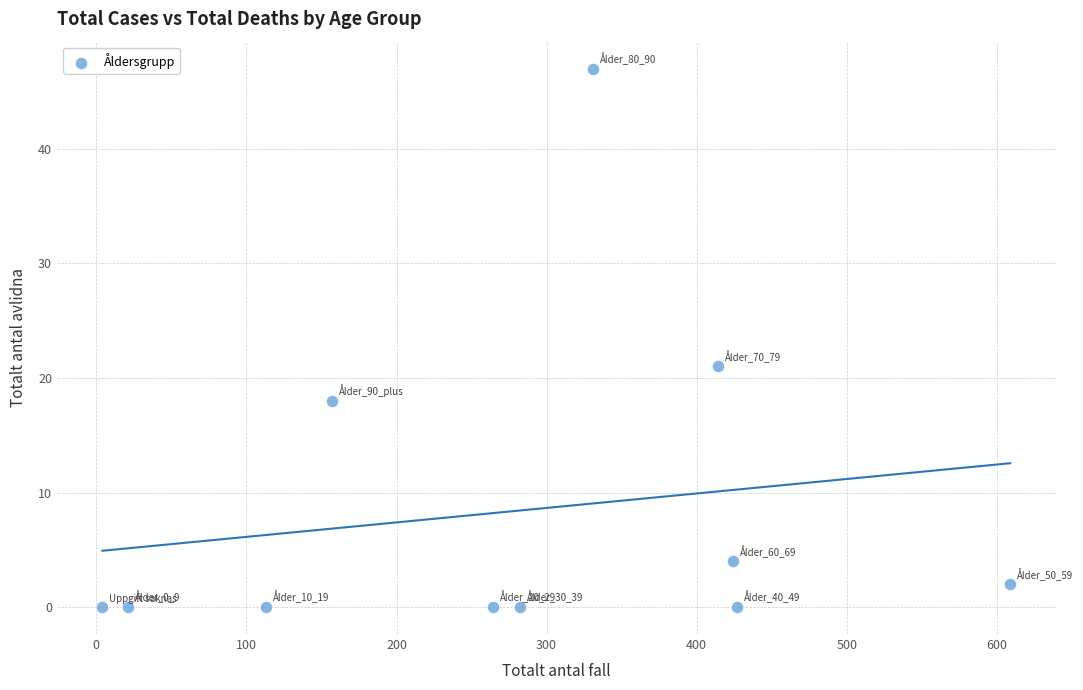

What is the range of X values (max minus min)?

605